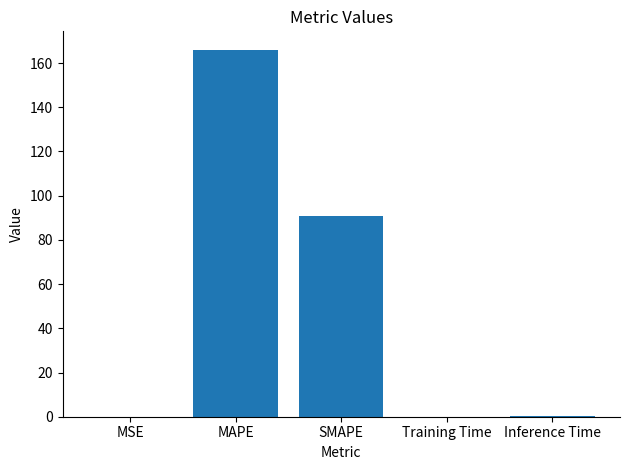

What is the greatest value displayed?

166.0